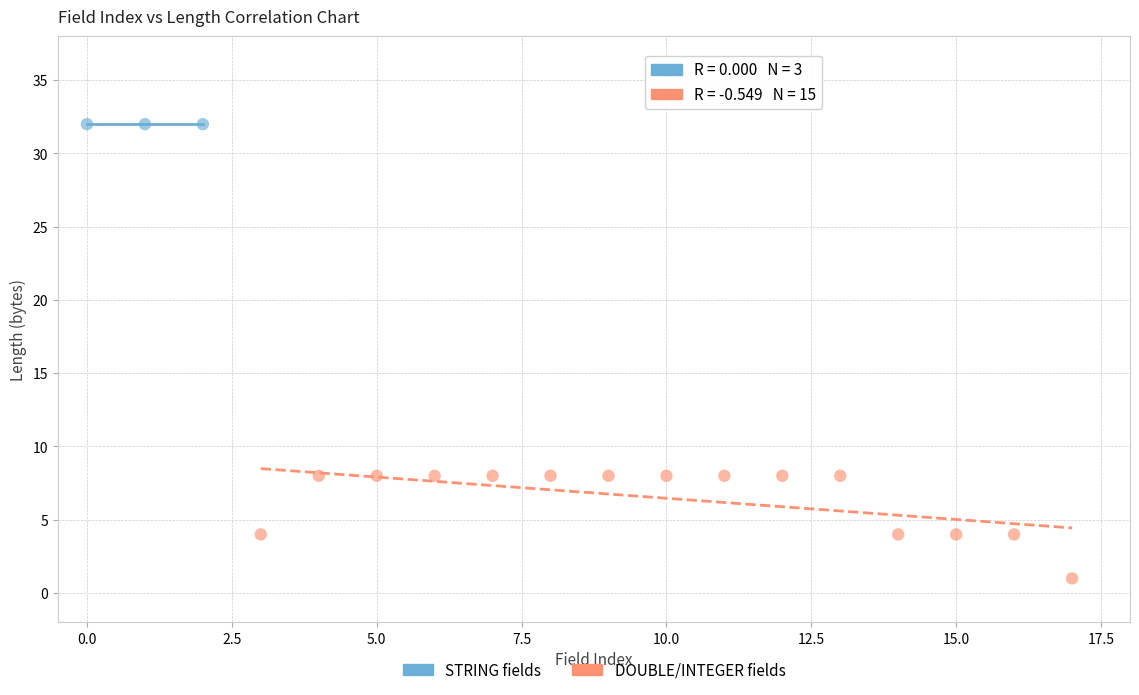

Which series contains the lowest Y value?

DOUBLE/INTEGER fields